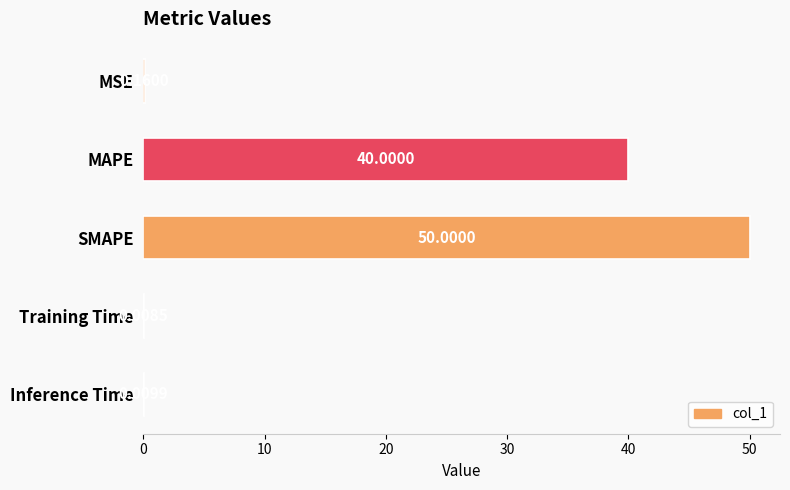

Which has a higher value, MSE or Training Time?

MSE